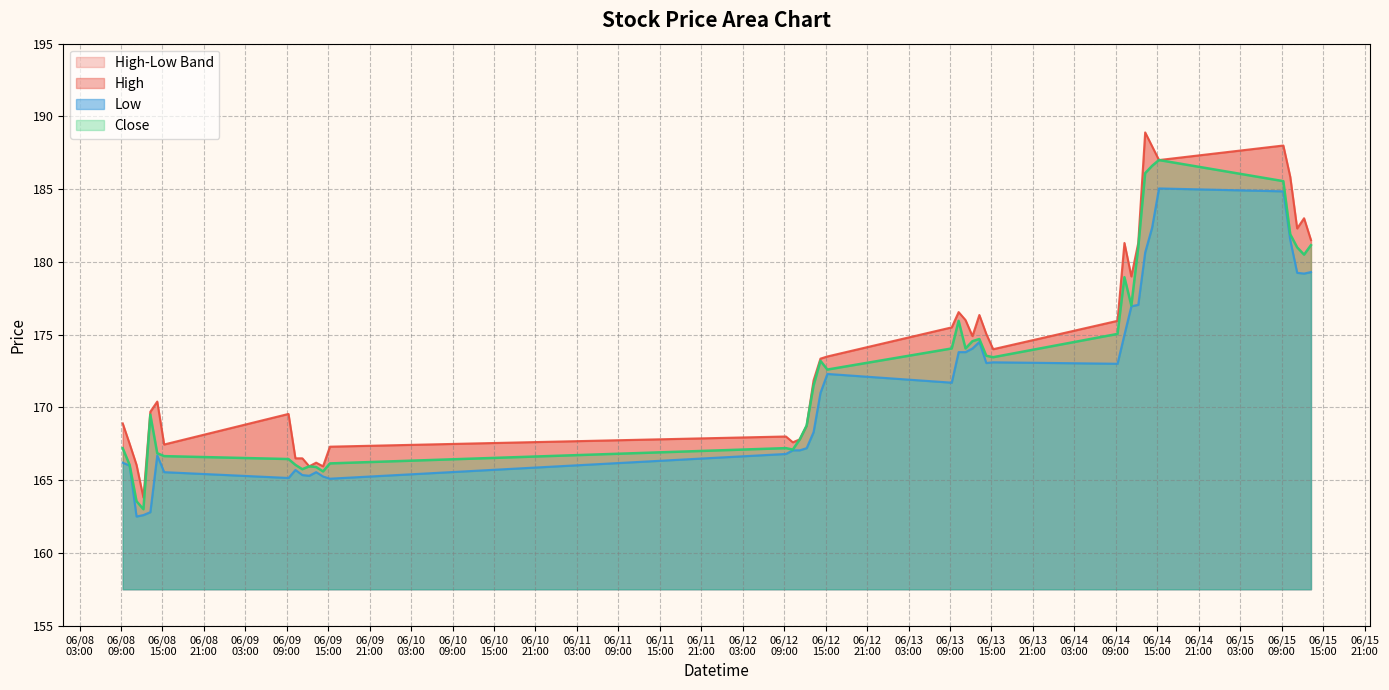

True or false: High and Low intersect in this chart.

False